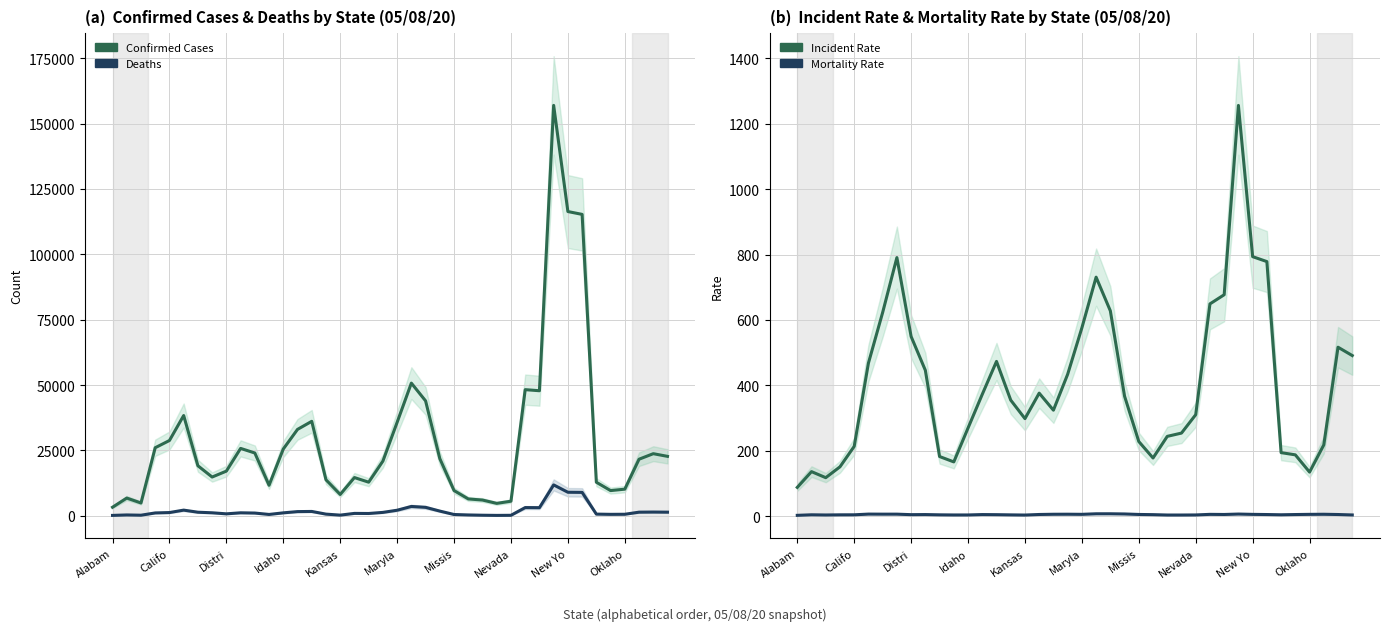

What is the difference between the Confirmed Cases values at 14 and 16?

27983.7